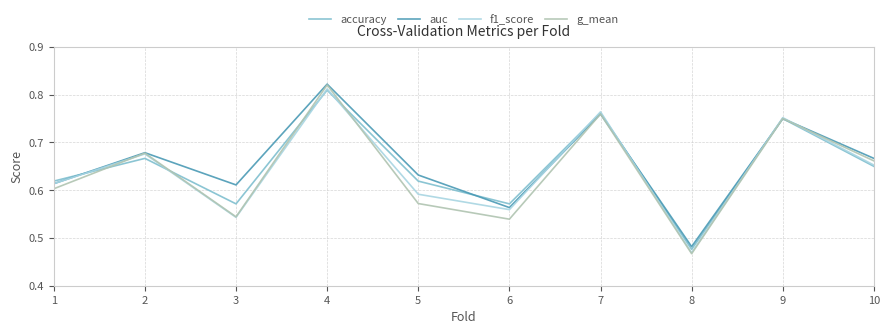

How many categories are shown in the chart?

10